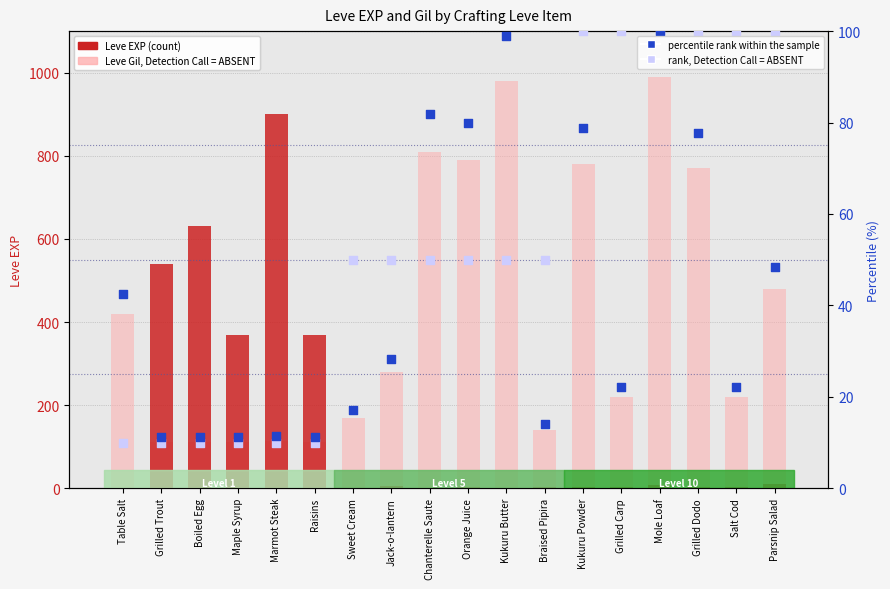

Which series reaches the minimum Y coordinate?

Leve EXP